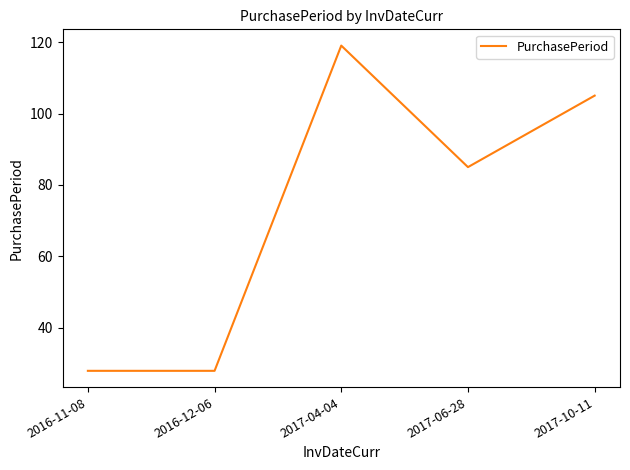

What is the smallest value displayed?

28